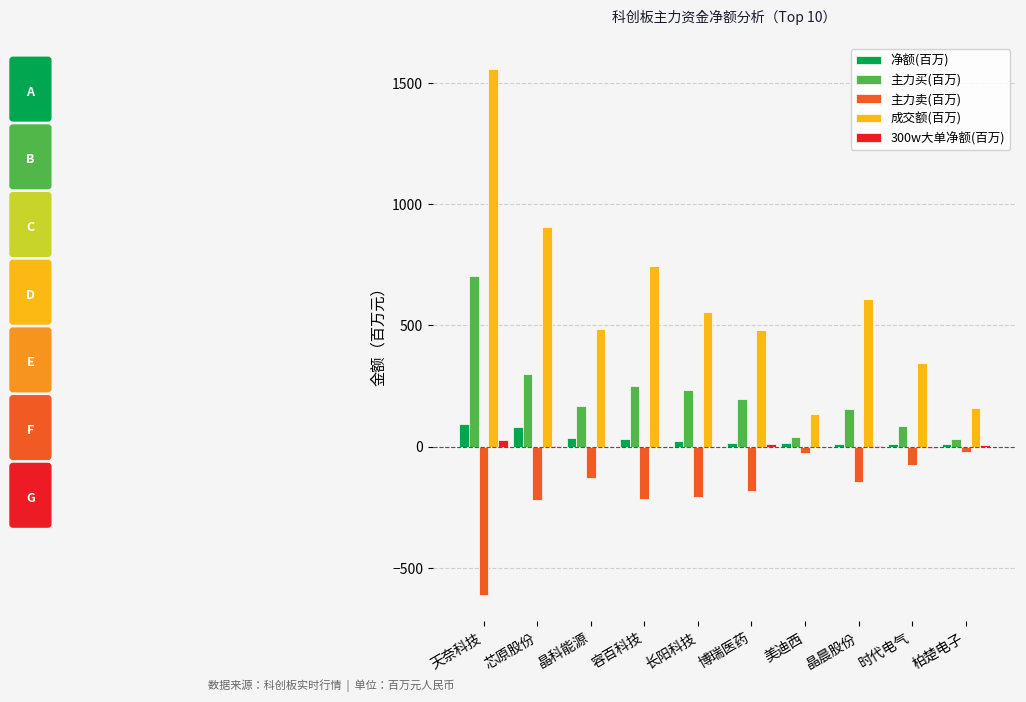

At which label does 主力买(百万) reach its peak?

天奈科技